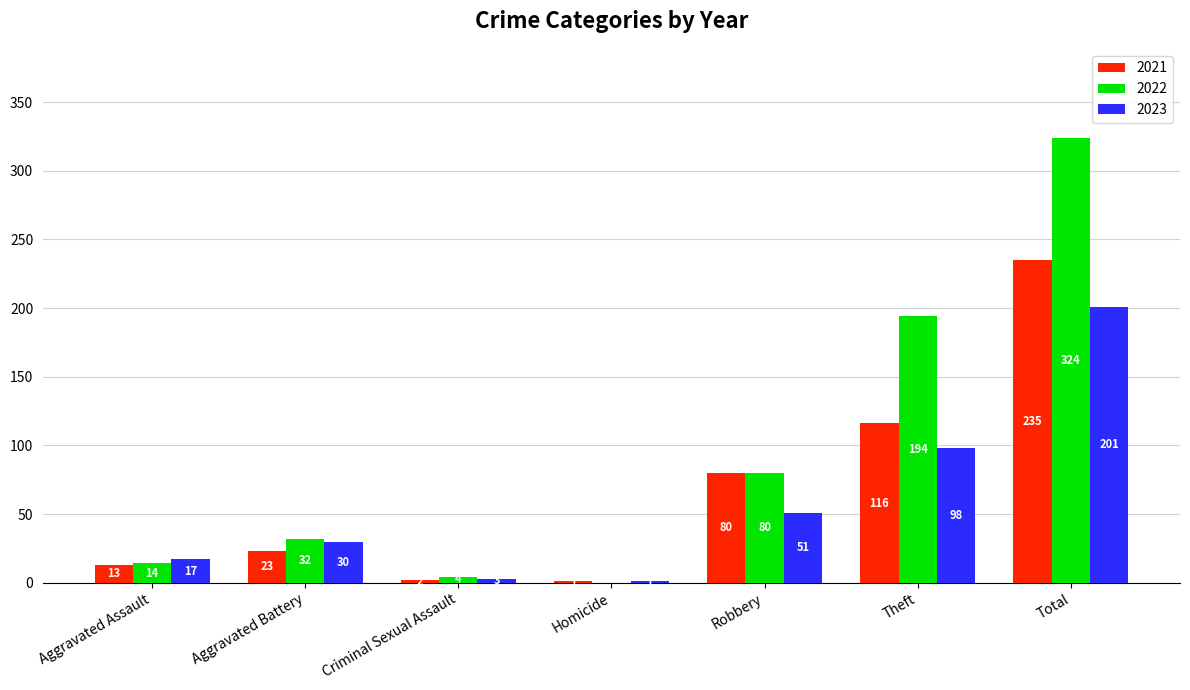

Reading right to left, extract all data points from this chart.

2021: 235	116	80	1	2	23	13
2022: 324	194	80	0	4	32	14
2023: 201	98	51	1	3	30	17